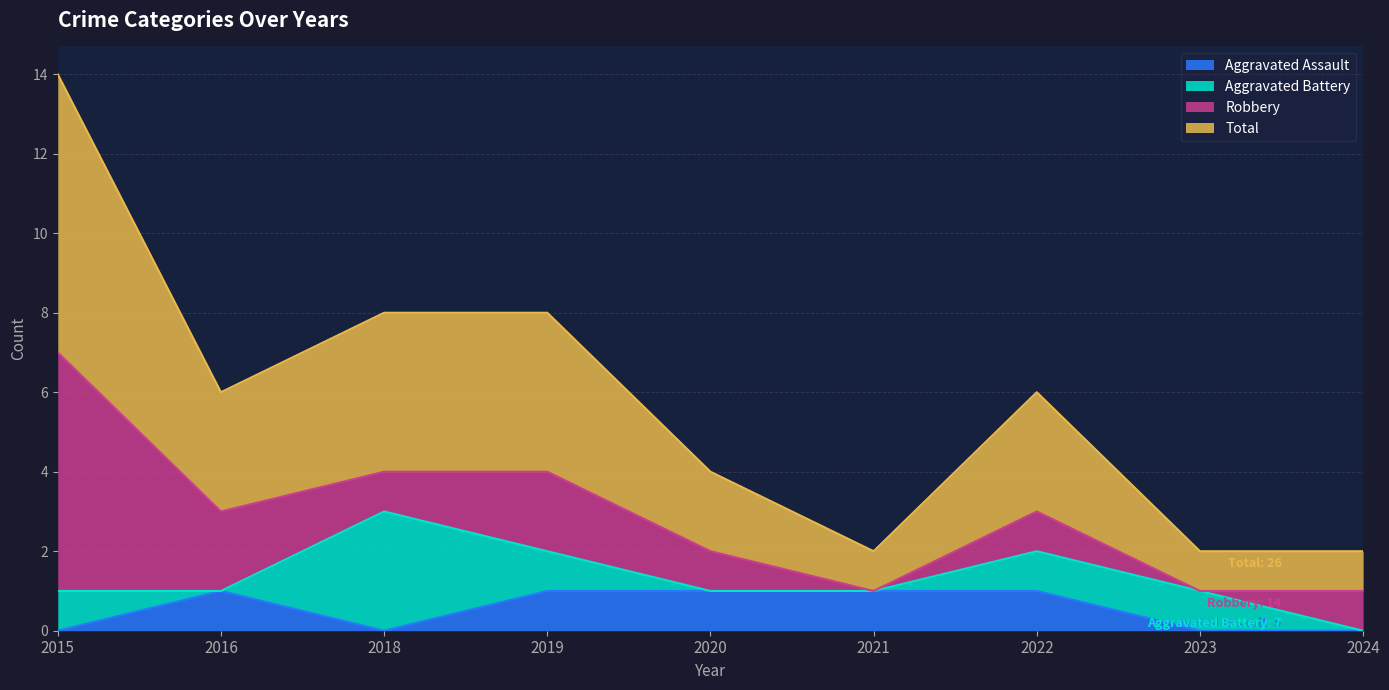

What value does the Aggravated Assault series have at 2022?

1